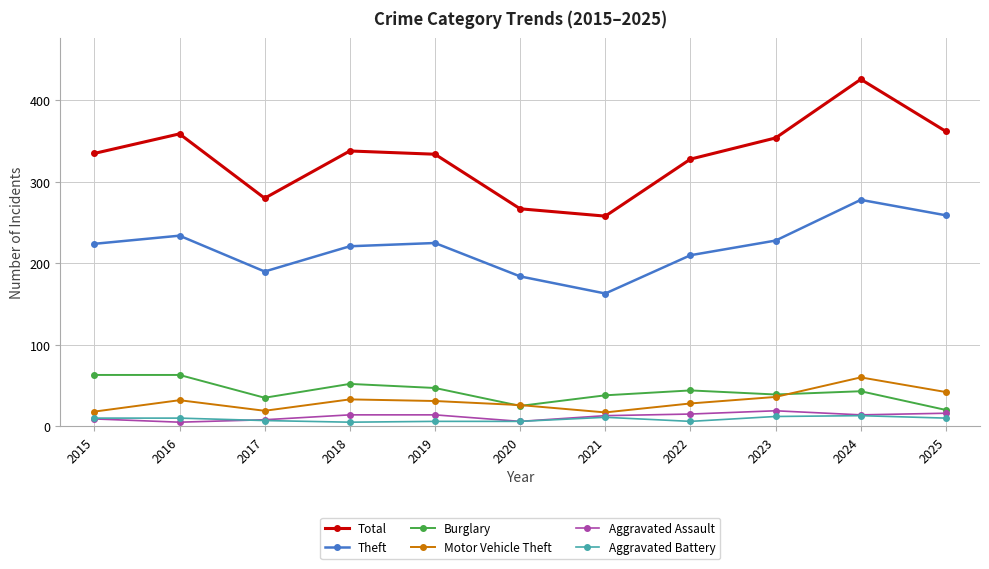

How many Aggravated Battery values are between 6 and 11?

8